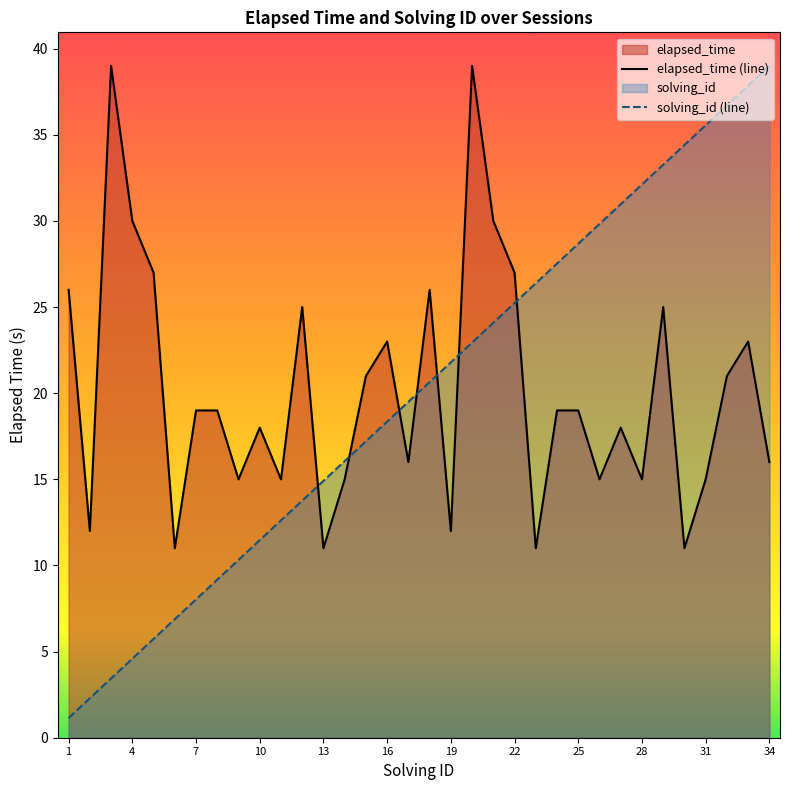

True or false: solving_id (line) has more than 0 points higher than both neighbors.

False